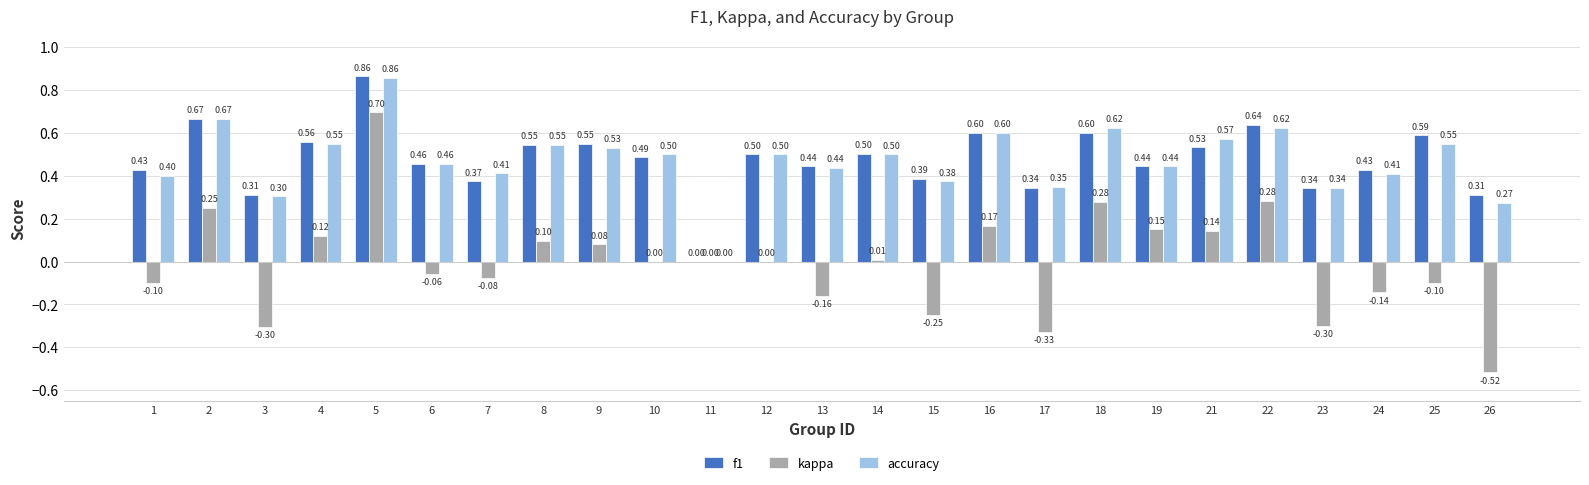

Which series changed the most between 12 and 16?

kappa